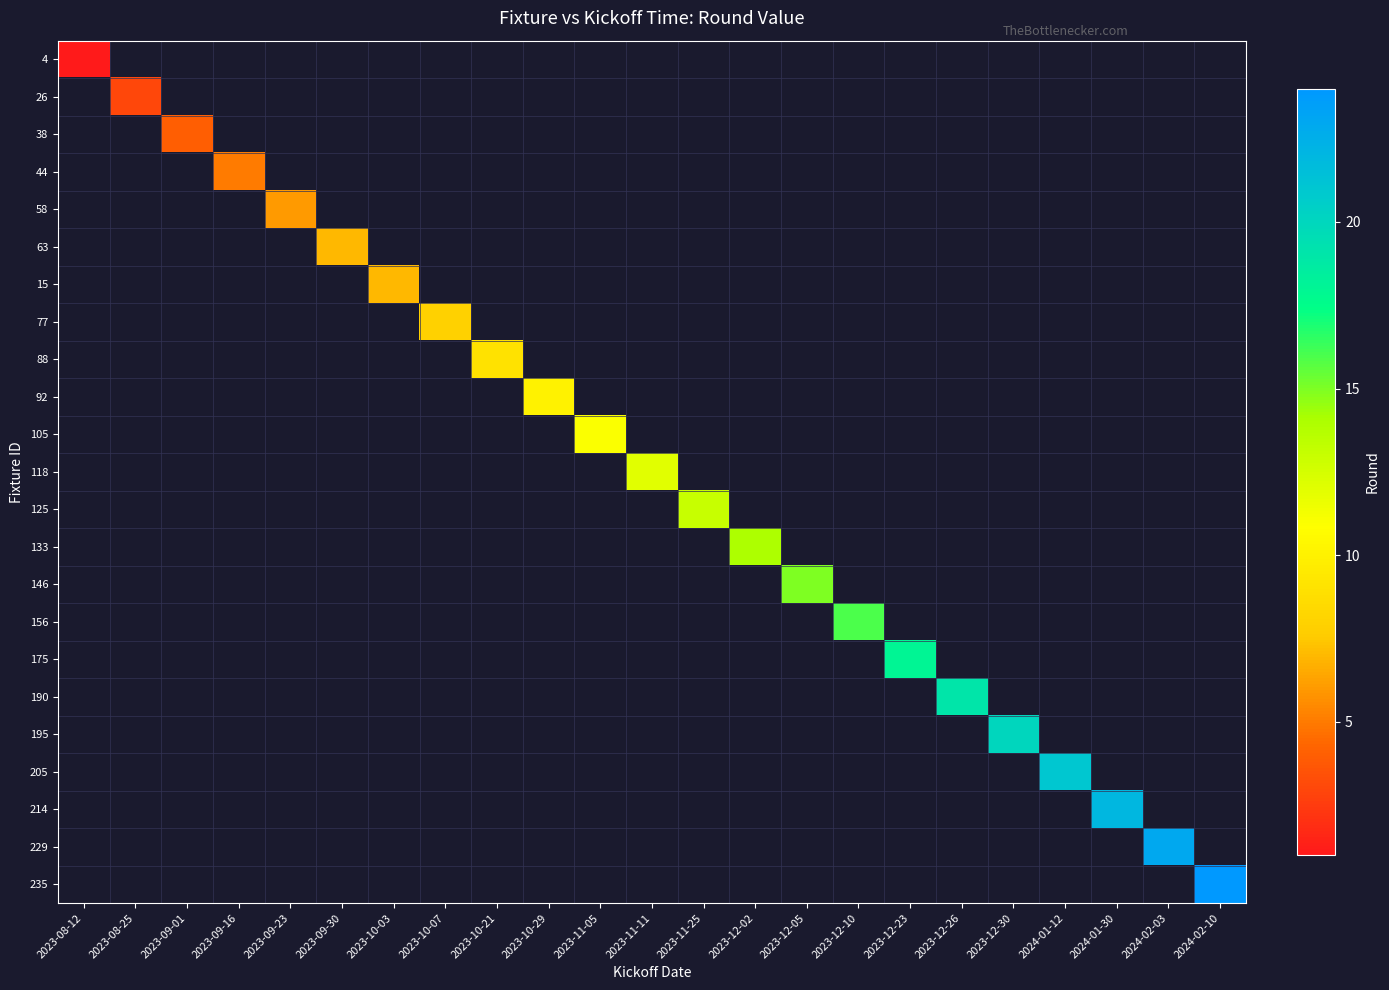

At which category does the chart reach its minimum across all series?

2023-08-12